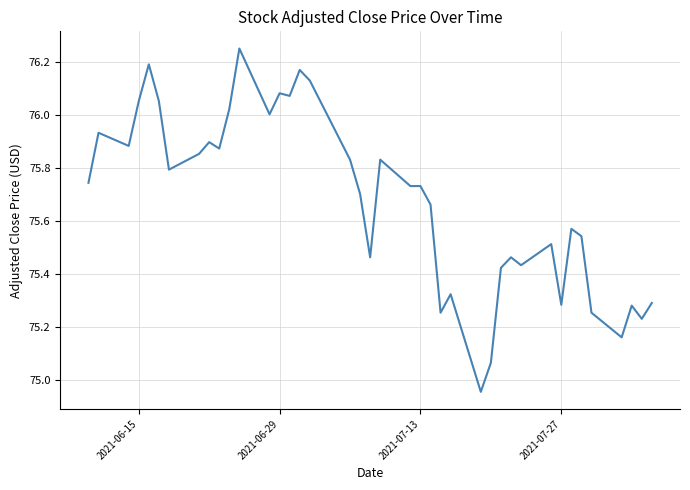

What is the difference between the maximum and minimum values?

1.3